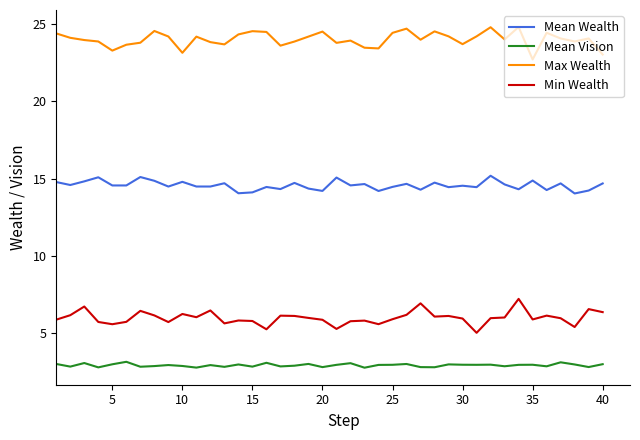

True or false: Mean Wealth and Mean Vision cross at least once.

False